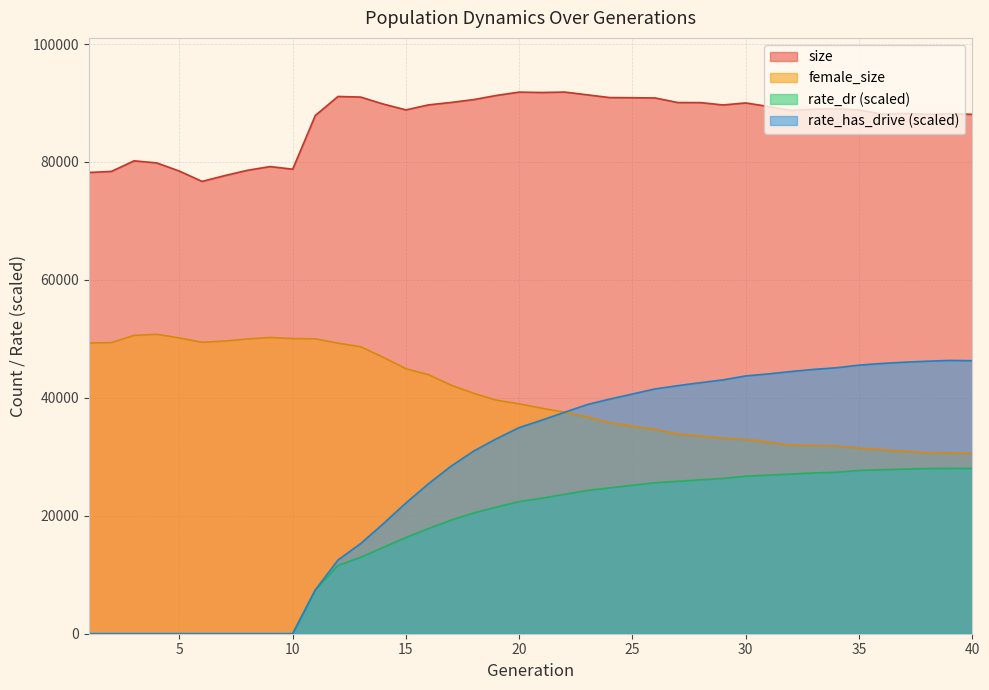

What is the maximum value for rate_dr?

28034.5